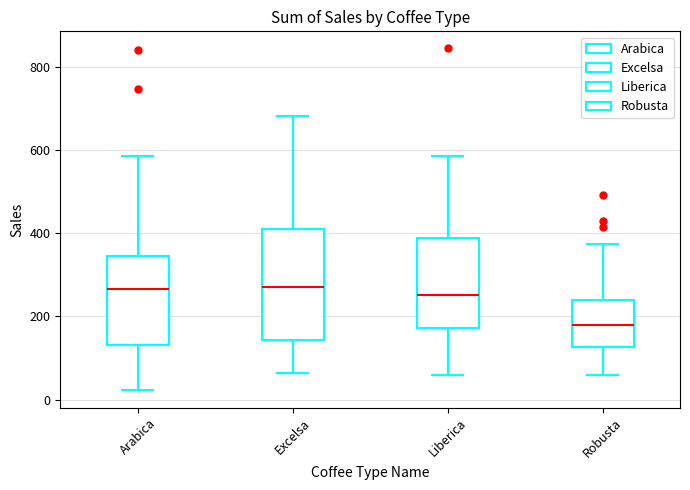

Where does the lower whisker of the box for Robusta end on the y-axis? The values are not printed on the chart, so give them approximately, as read against the axis.

60